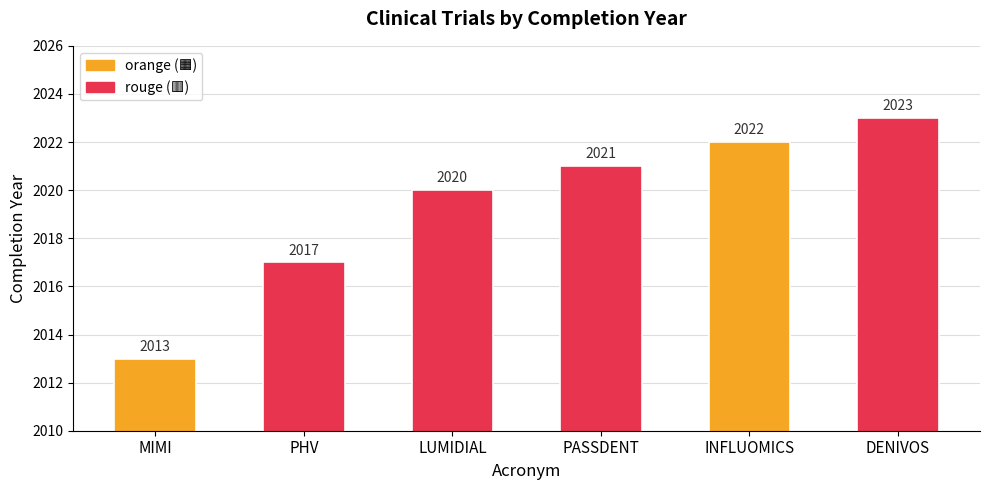

Does the chart contain any negative values?

No